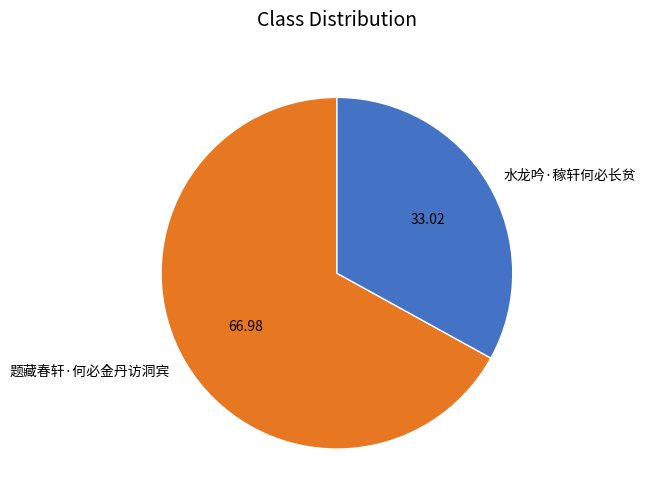

Is the sum of 题藏春轩·何必金丹访洞宾 and 水龙吟·稼轩何必长贫 greater than half?

Yes